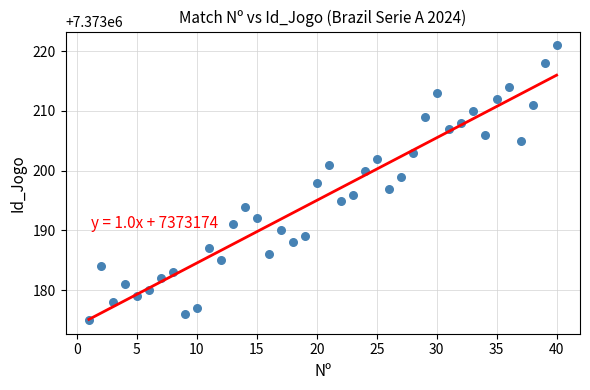

What is the range of Y values (max minus min)?

46